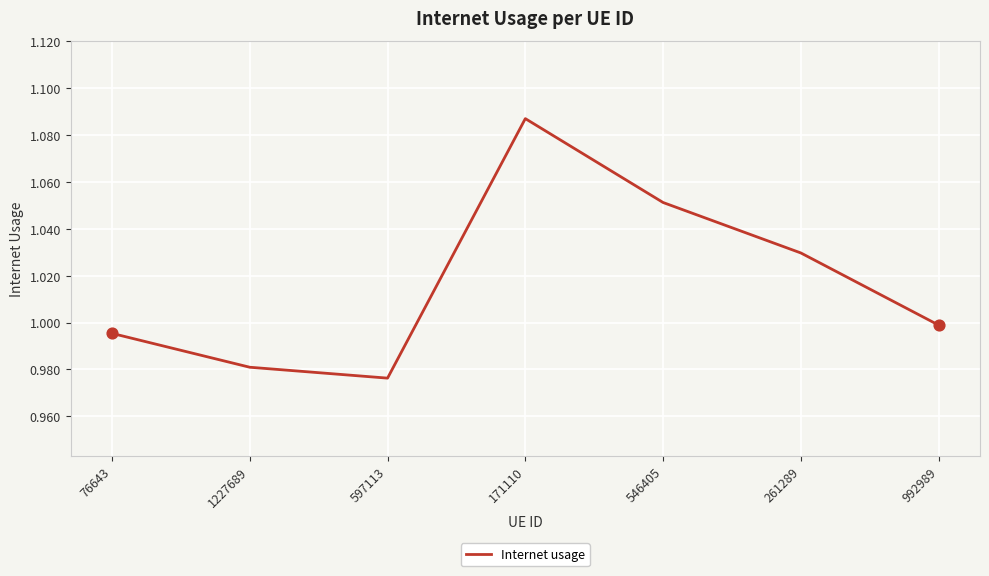

Between 597113 and 261289, which is larger?

261289